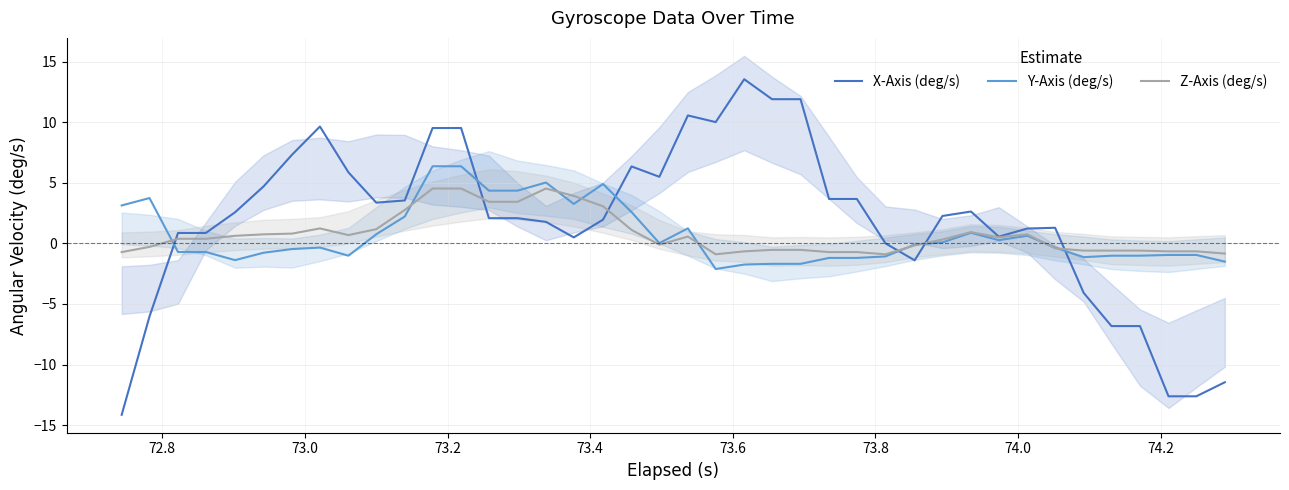

What is the greatest value displayed?

13.5